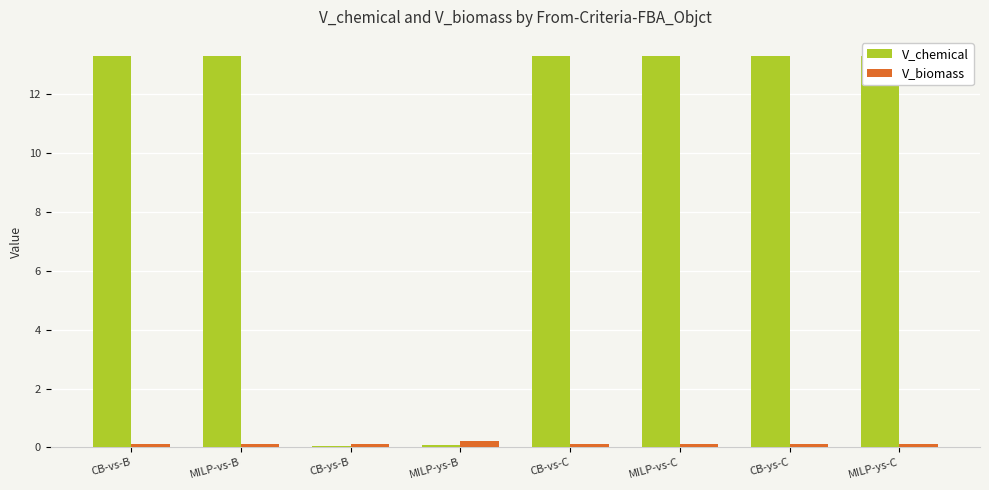

Between MILP-ys-B and CB-vs-C, which series saw the biggest shift?

V_chemical